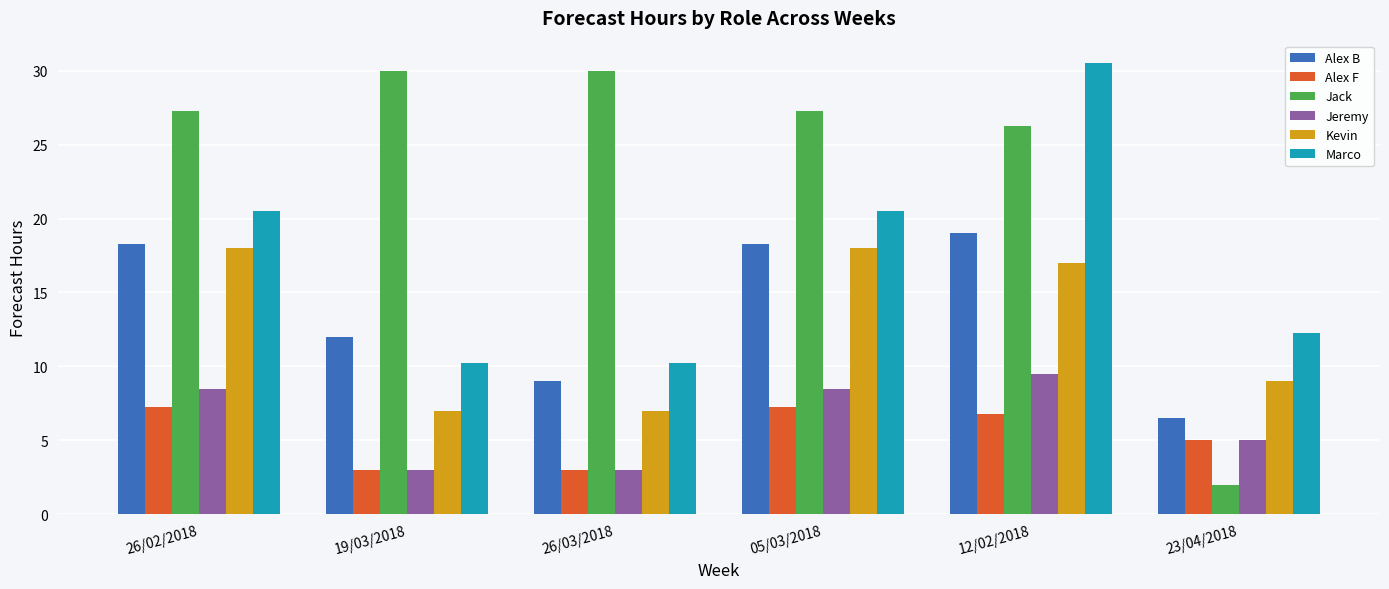

What is the label of the 1st bar from the left?

26/02/2018